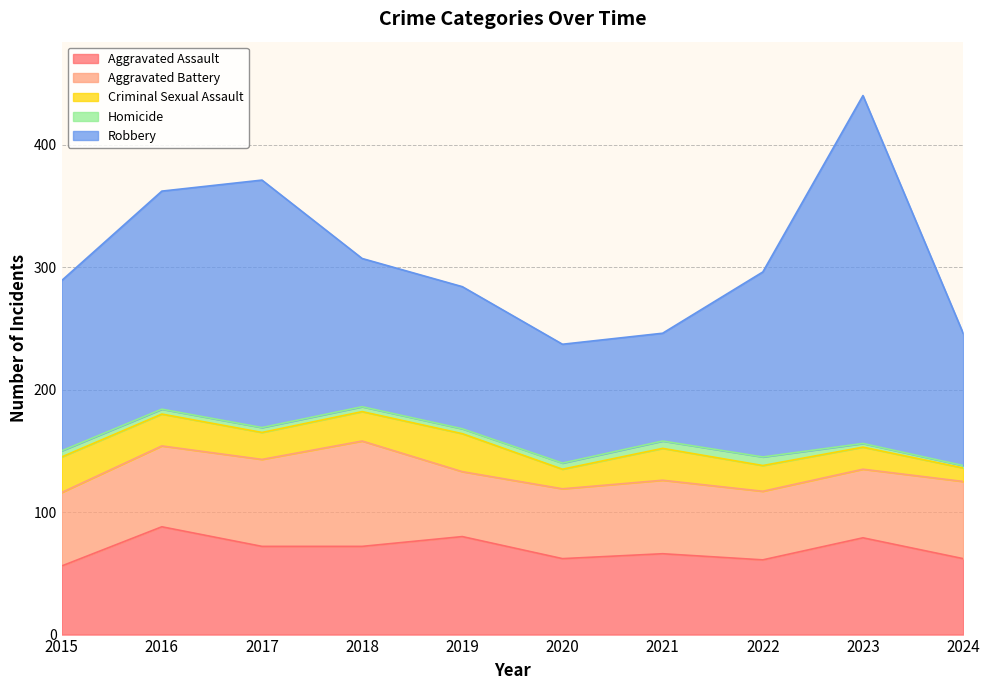

Which series has the largest range (max minus min)?

Robbery